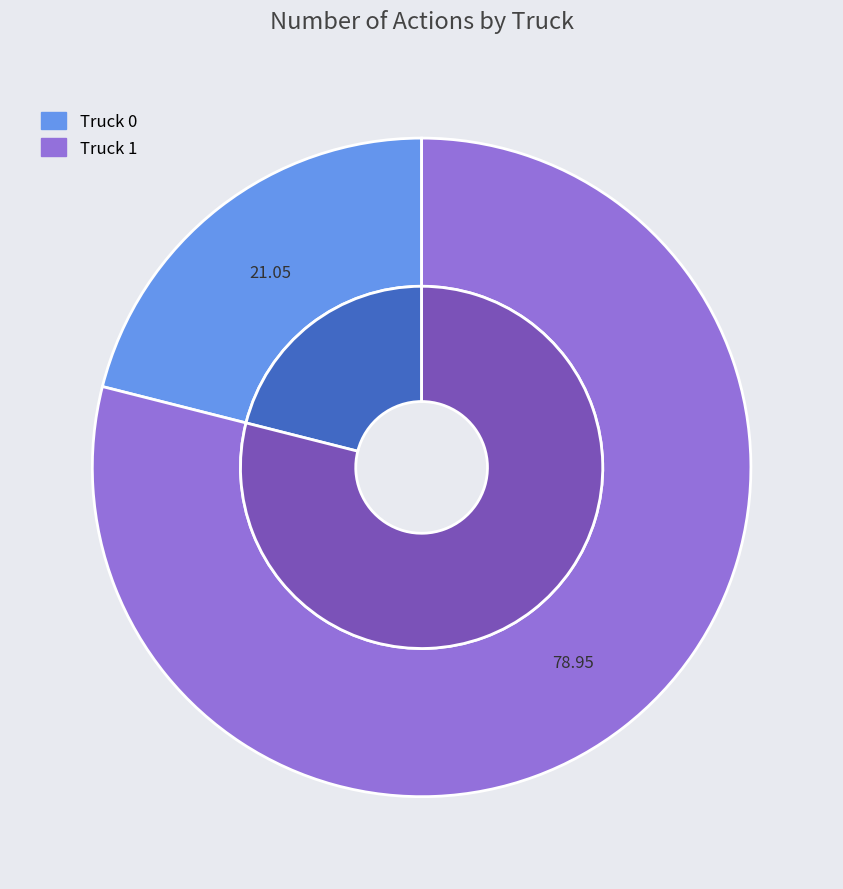

Which slice is the smallest?

Truck 0